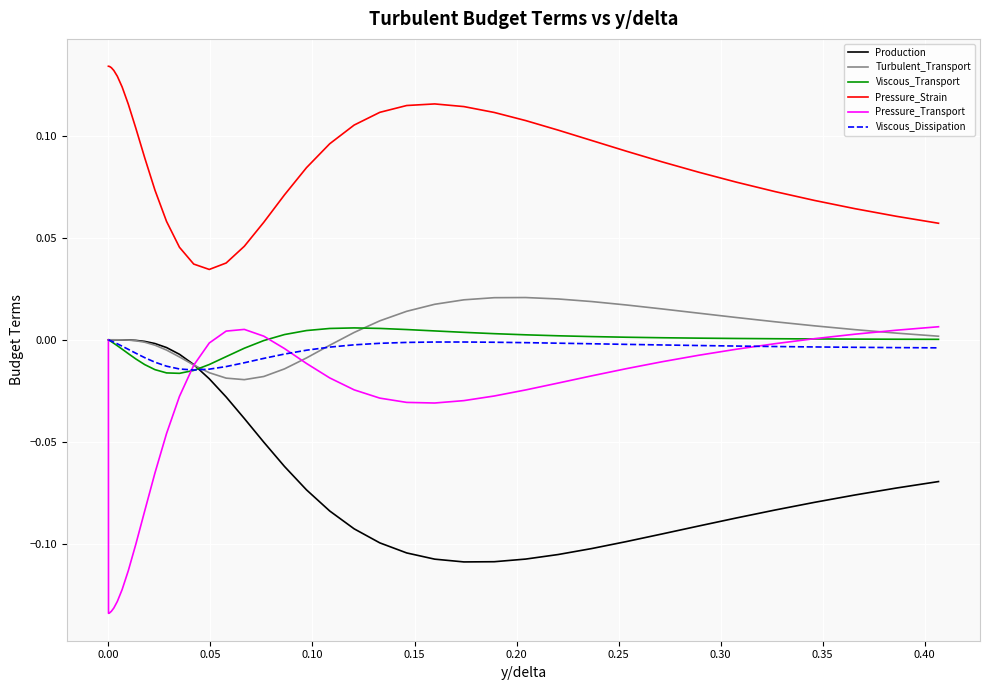

Which series has the widest spread of values?

Pressure_Transport